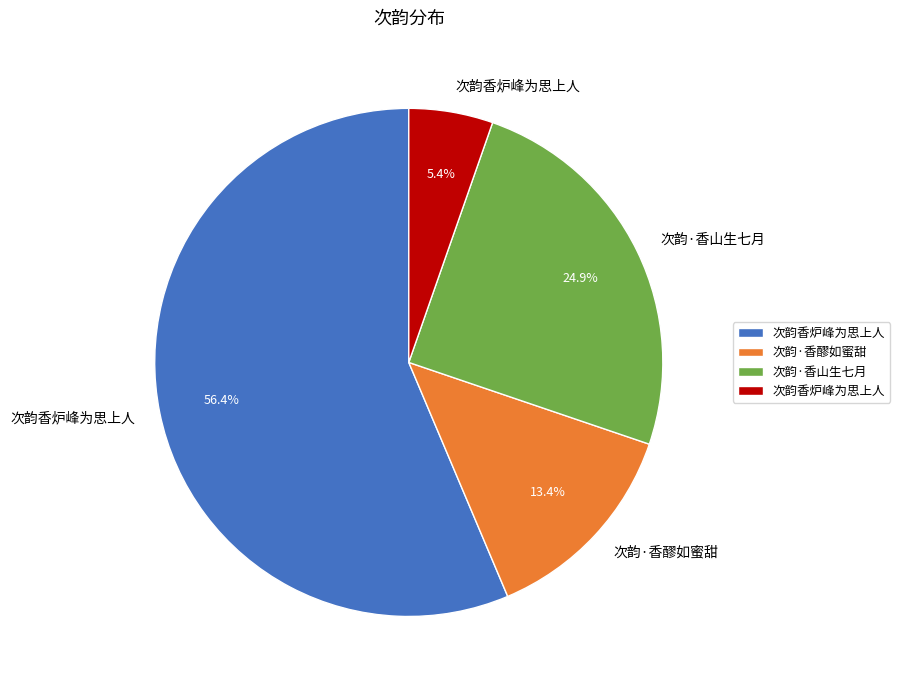

Is there any slice that represents more than half of the pie?

Yes